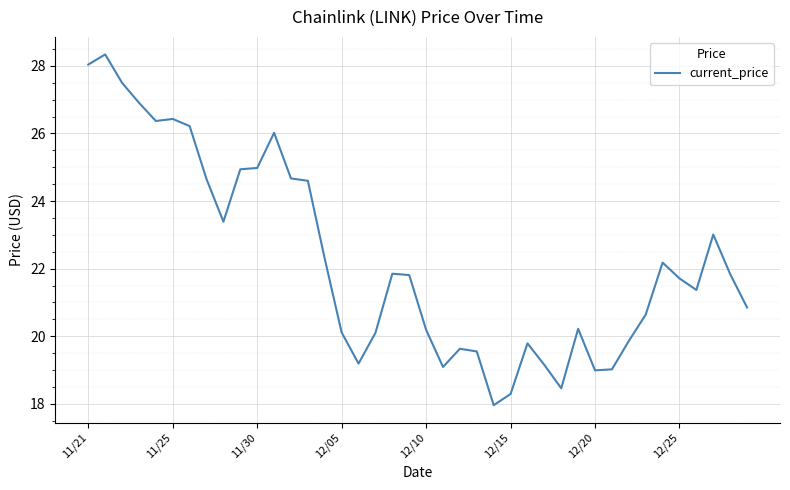

What is the minimum value shown in the chart?

18.0